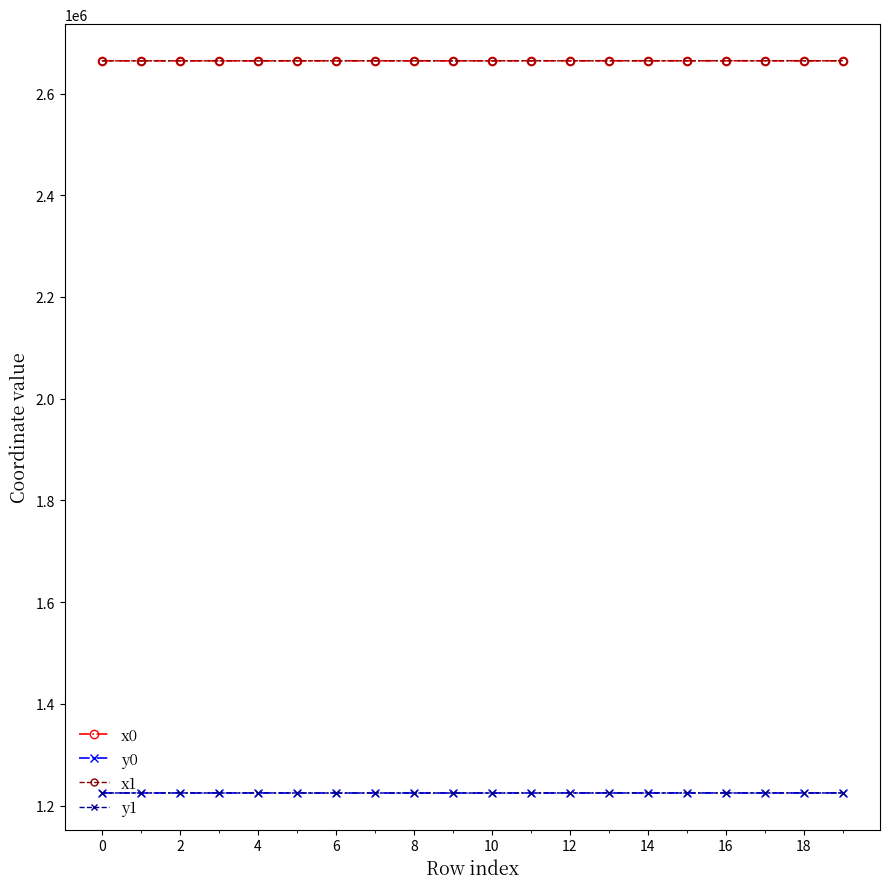

True or false: x0 and y0 intersect in this chart.

False